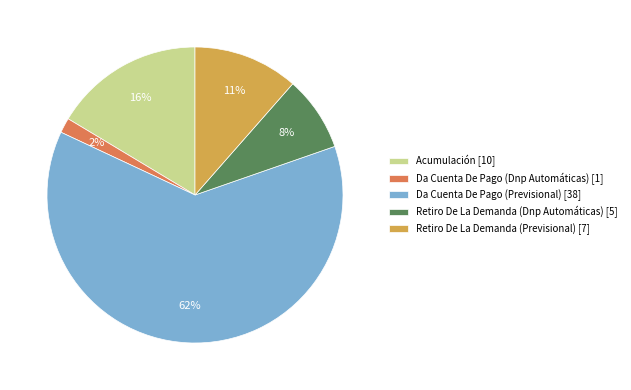

To the nearest percent, what is the average slice percentage?

20%